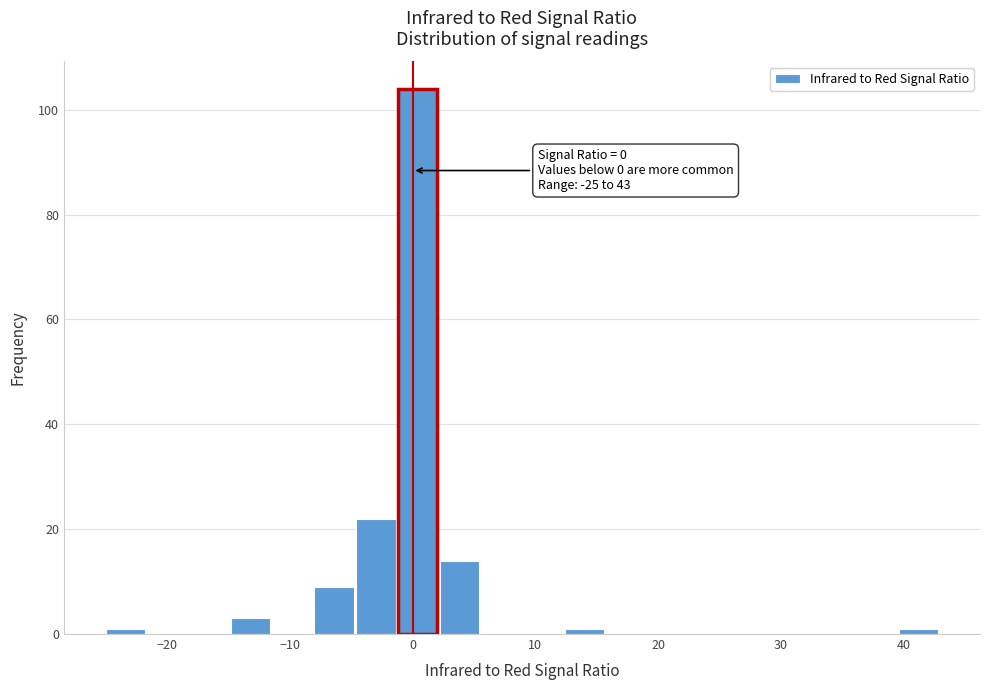

Around what value on the x-axis is the tallest bar? Give the approximate position of its centre, as read against the axis.

0